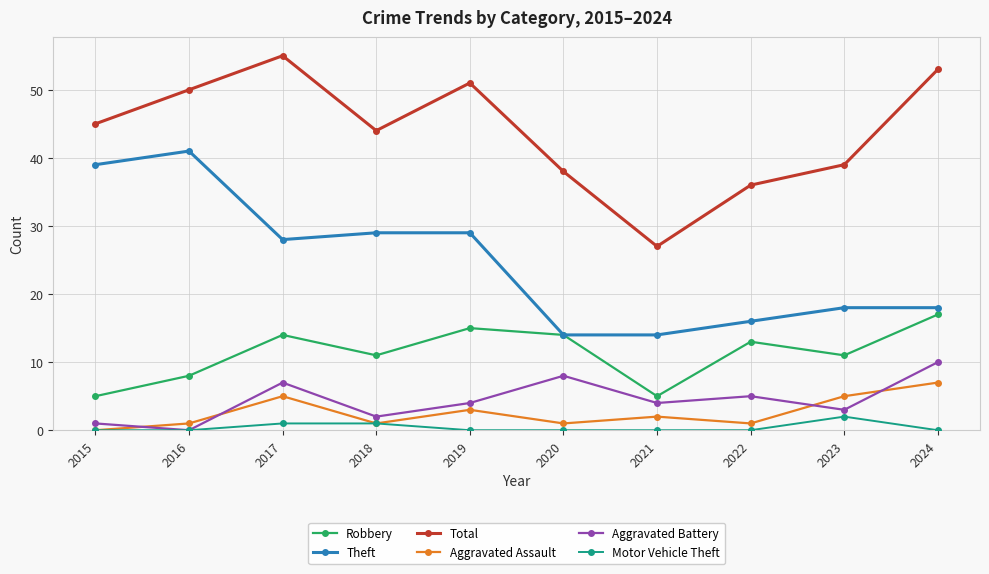

At which label does Aggravated Battery first exceed 4?

2017